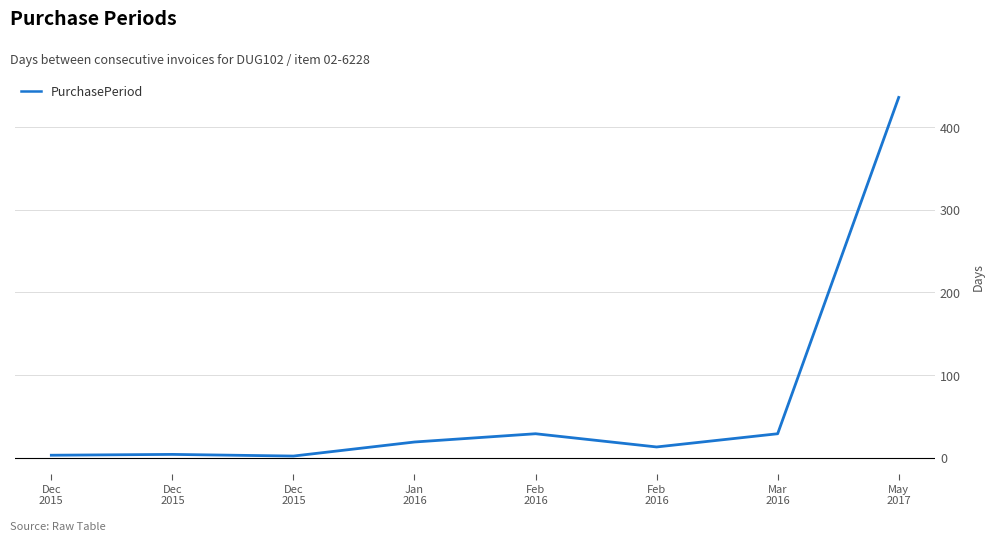

The chart shows a value of 13 at Feb
2016. True or false?

True